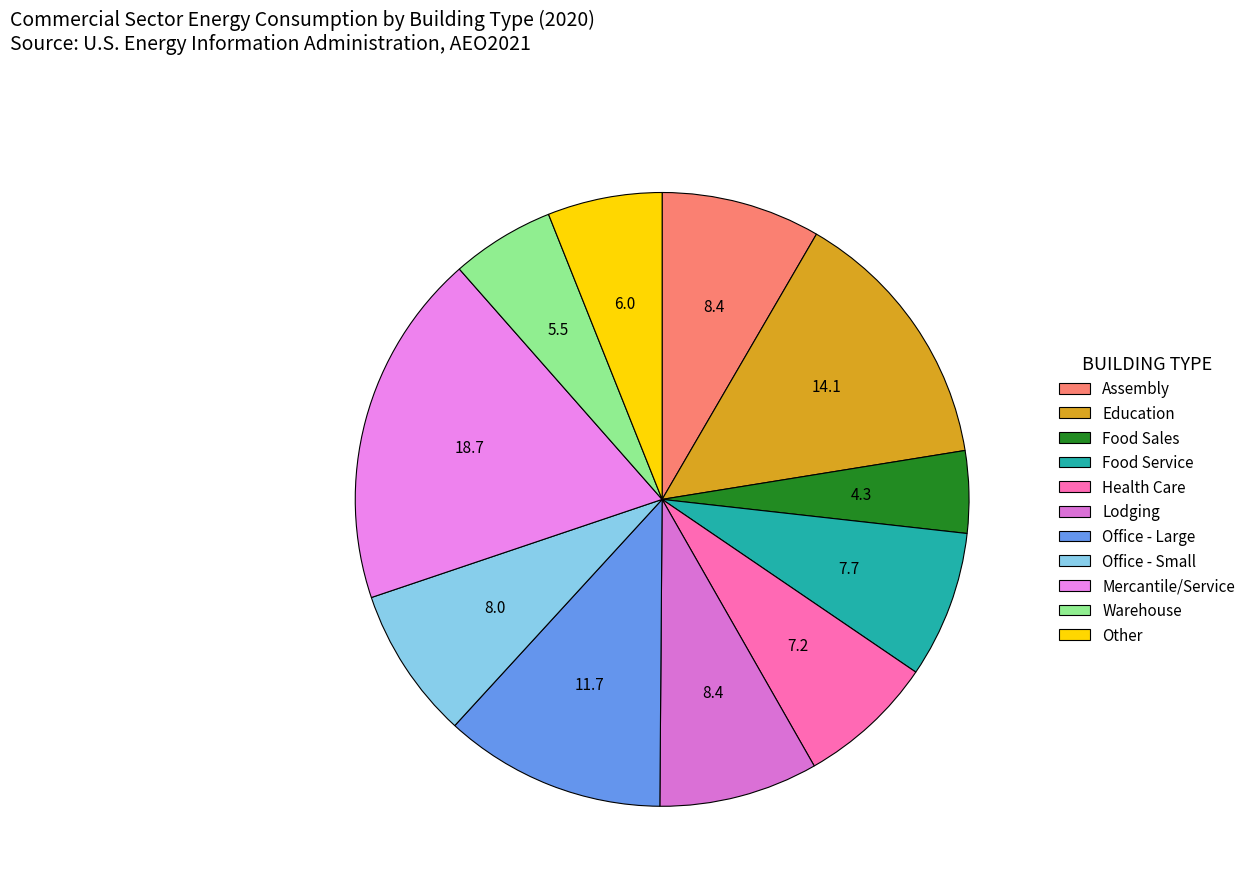

How many slices are in this pie chart?

11